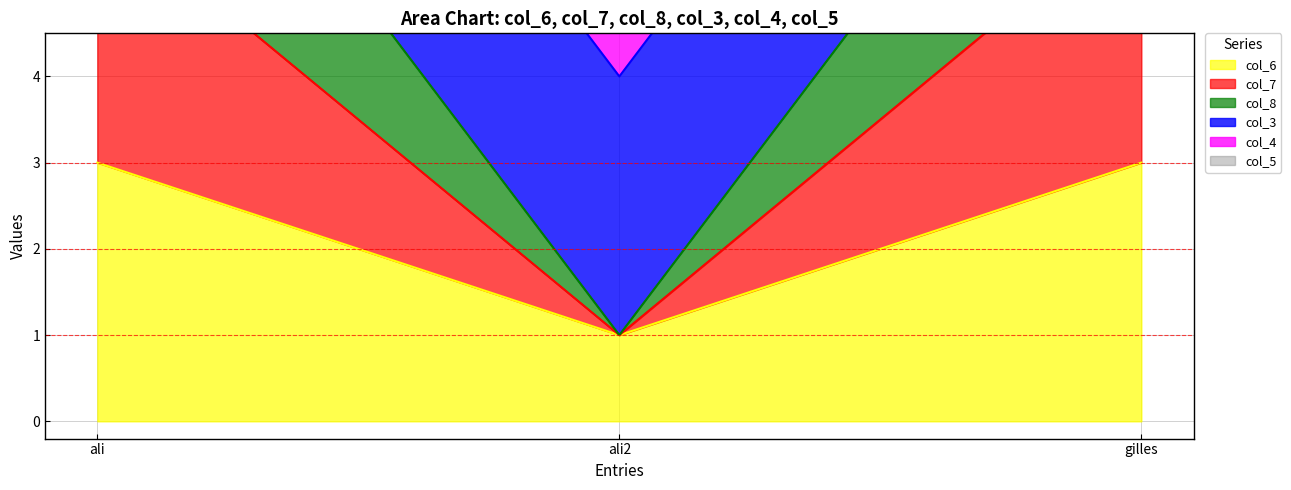

Does the chart display data point markers on the line(s)?

No